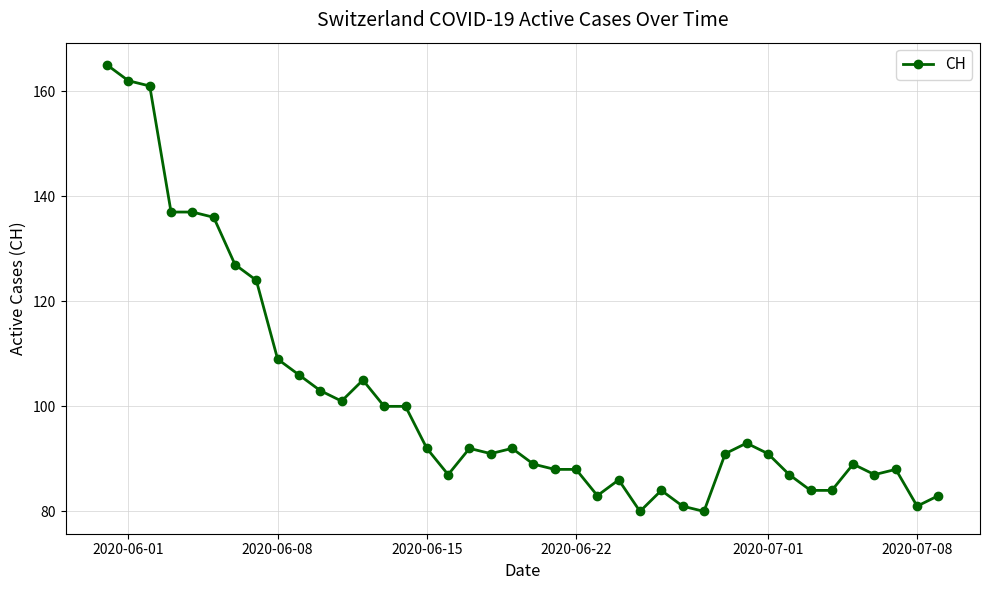

What is the sum of all values?

4044